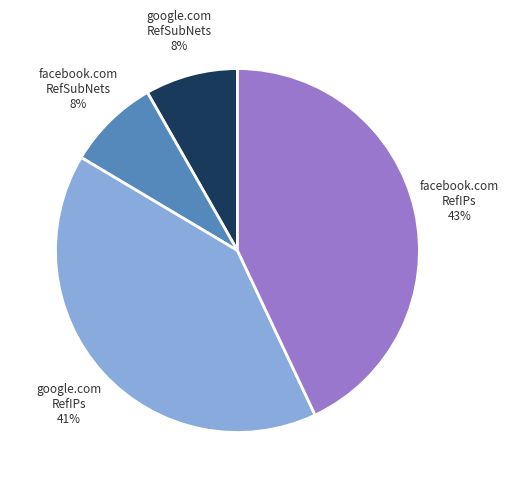

How many segments does this pie chart have?

4